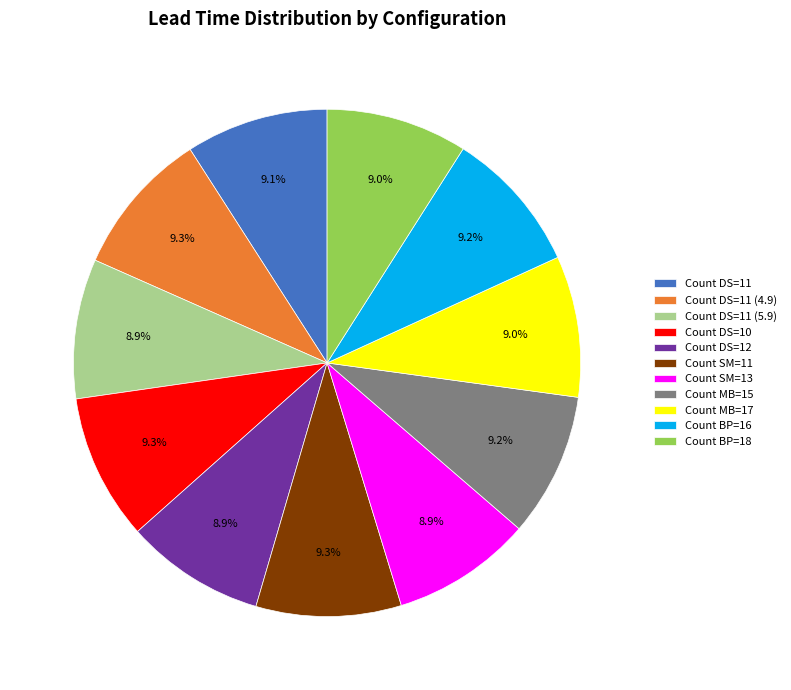

To the nearest percent, what is the average slice percentage?

9%